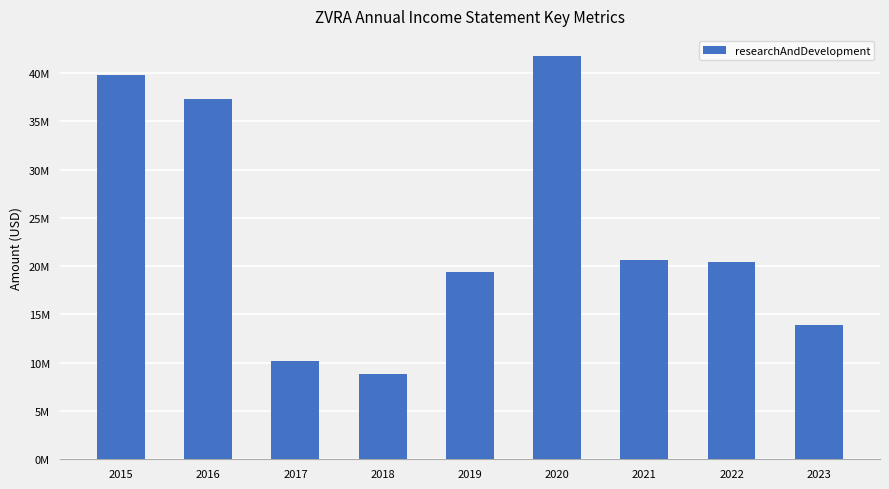

Which label corresponds to the largest value in the chart?

2020